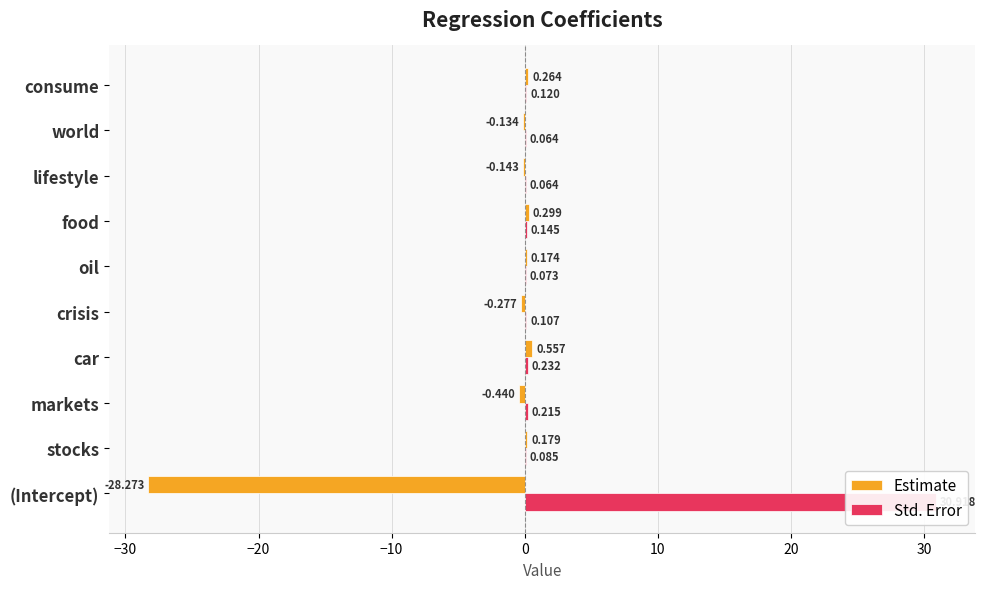

How many bars are there in total?

20